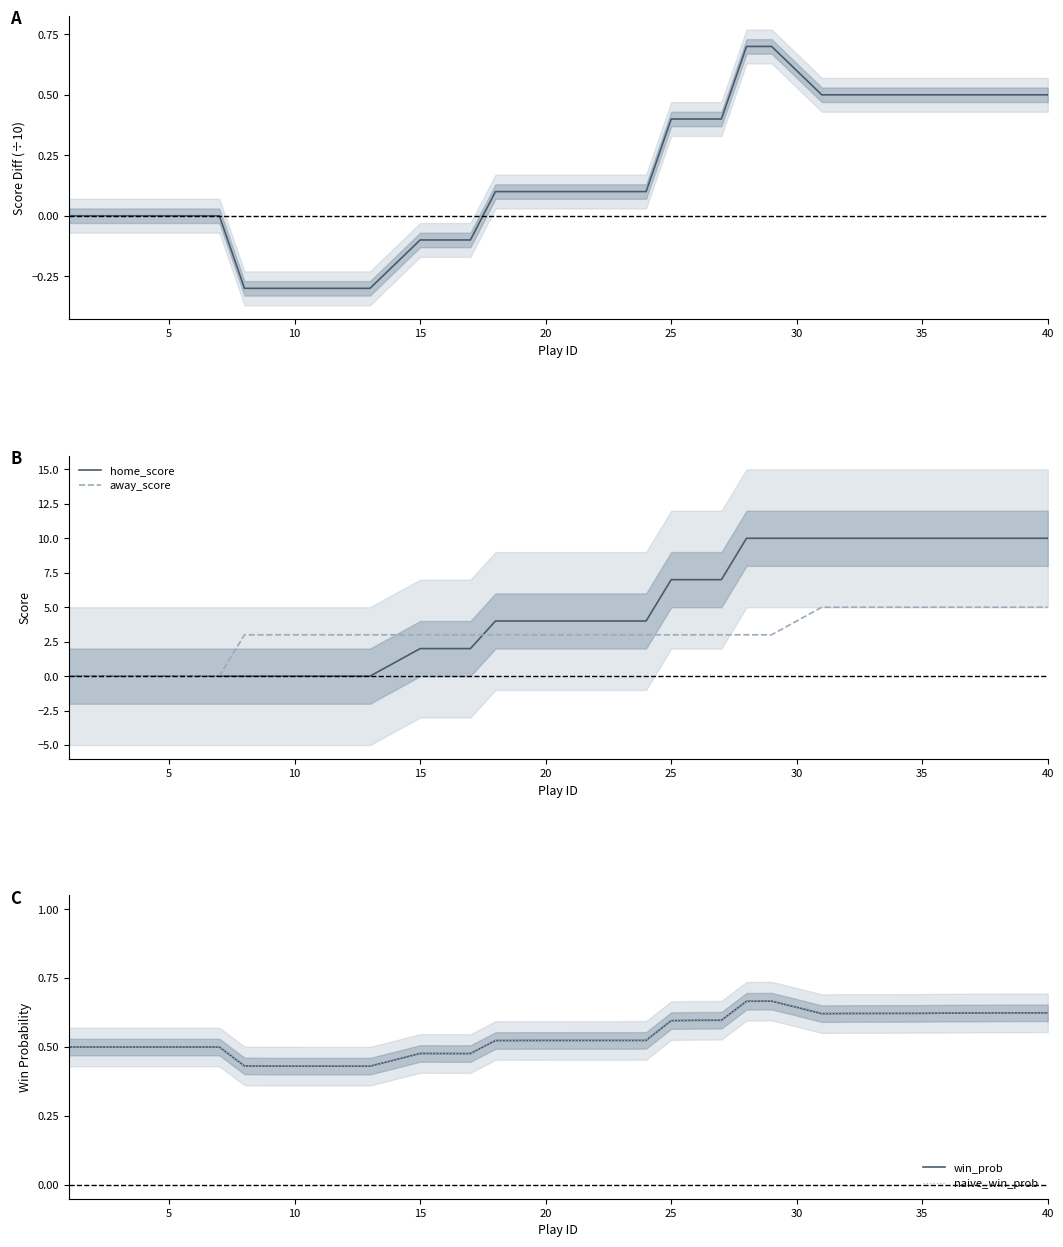

Is it true that away_score equals 0 at 5?

True